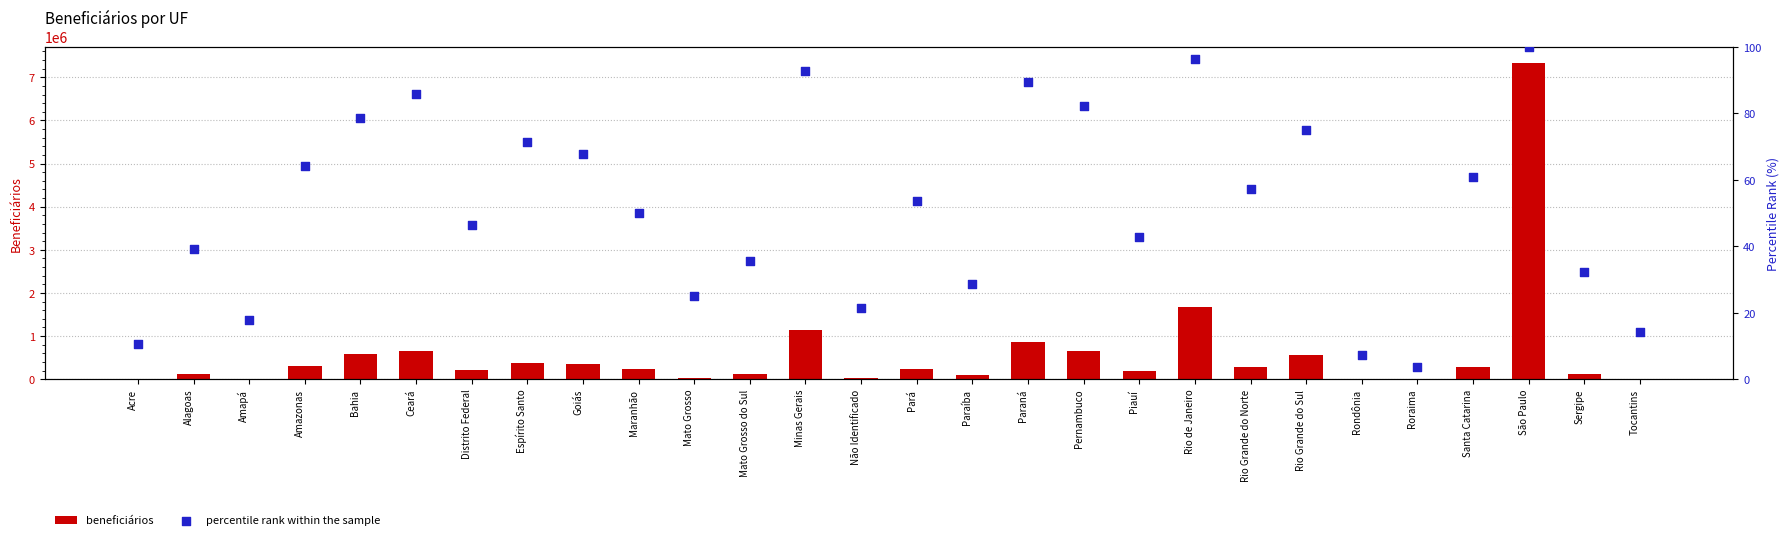

Which series contains the highest Y value?

beneficiários